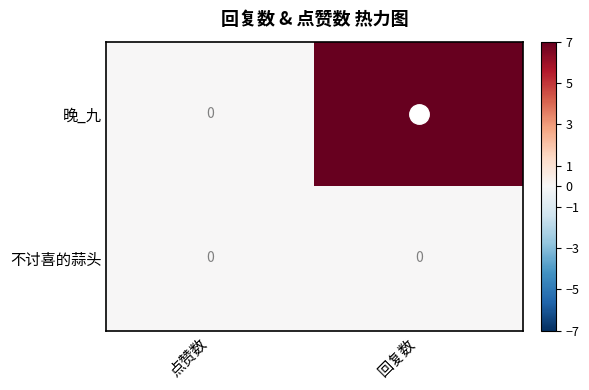

Is it true that 晚_九 equals 0 at 点赞数?

True